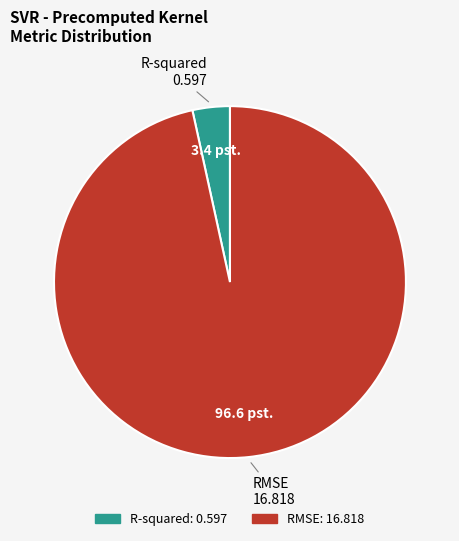

Rank the categories by value from highest to lowest.

RMSE, R-squared